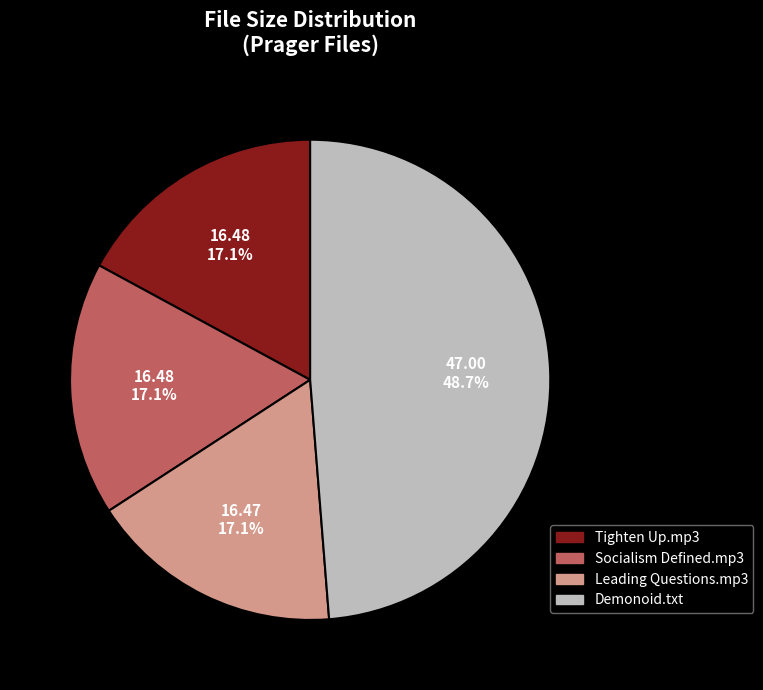

To the nearest percent, what is the average slice percentage?

25%